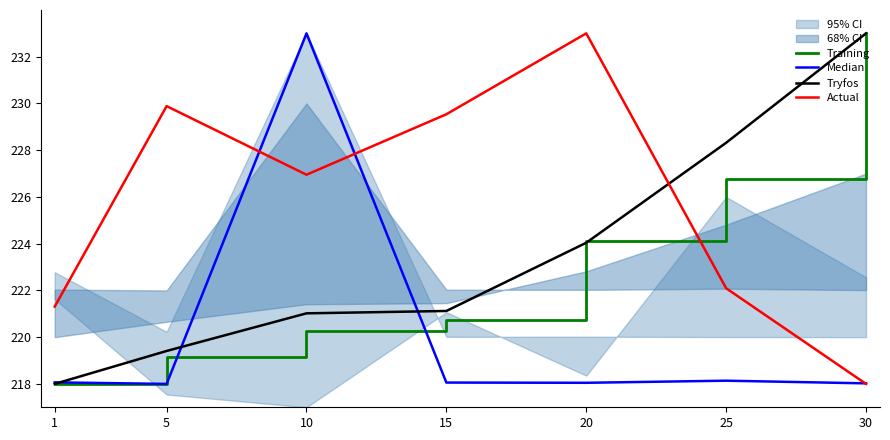

At which category does Median reach its first local valley?

5